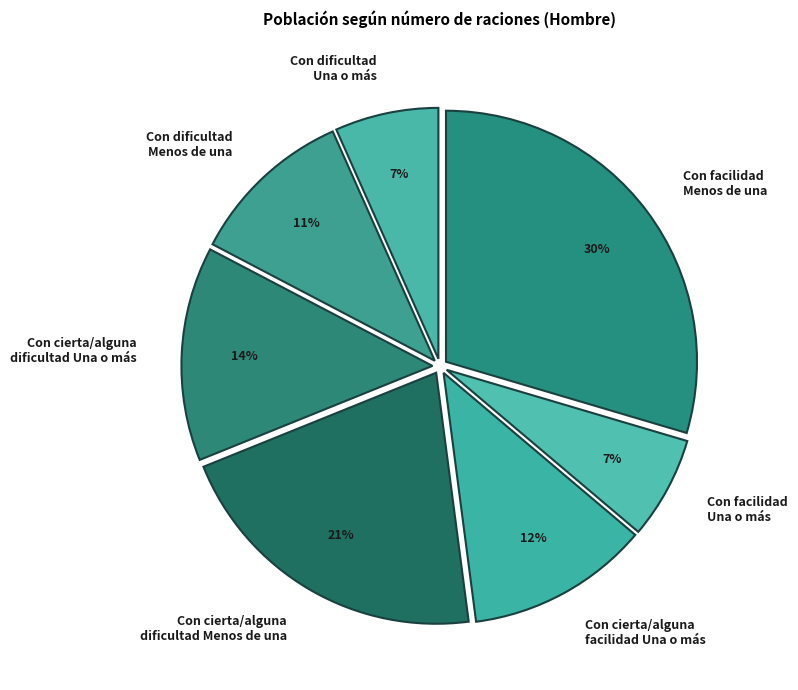

Is the sum of Con facilidad Menos de una and Con cierta/alguna facilidad Una o más greater than half?

No